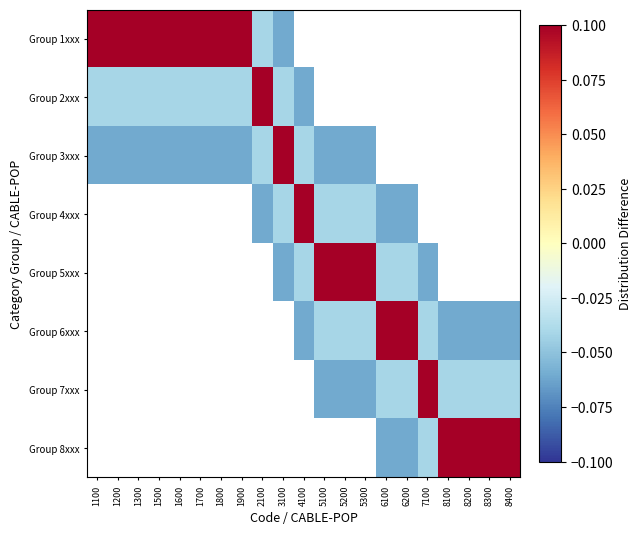

At how many categories does at least one series exceed 0?

21